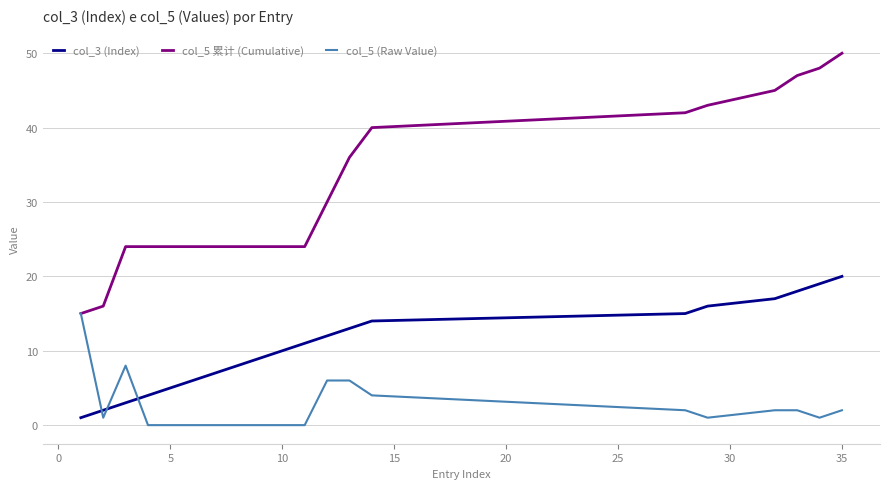

Which series has the widest spread of values?

col_5 累计 (Cumulative)